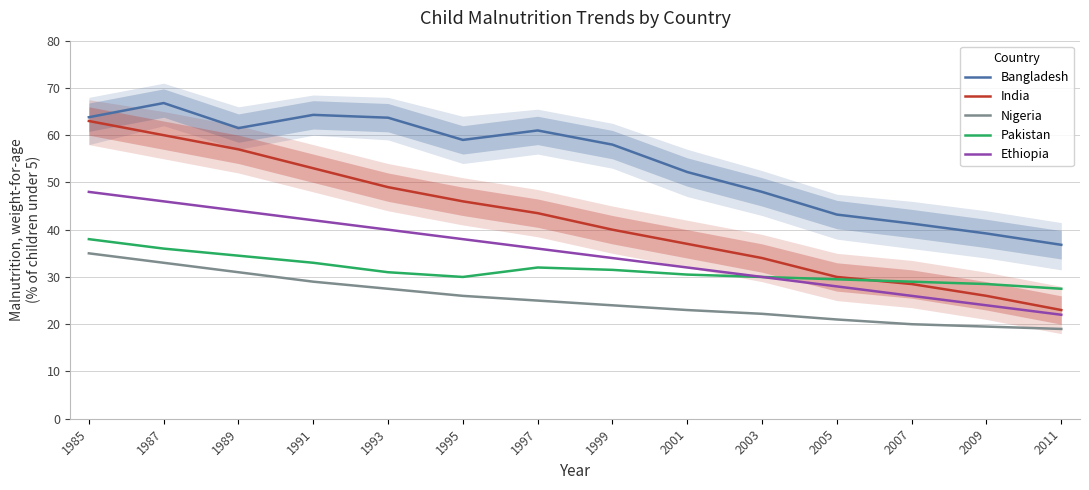

True or false: Pakistan and Bangladesh cross at least once.

False